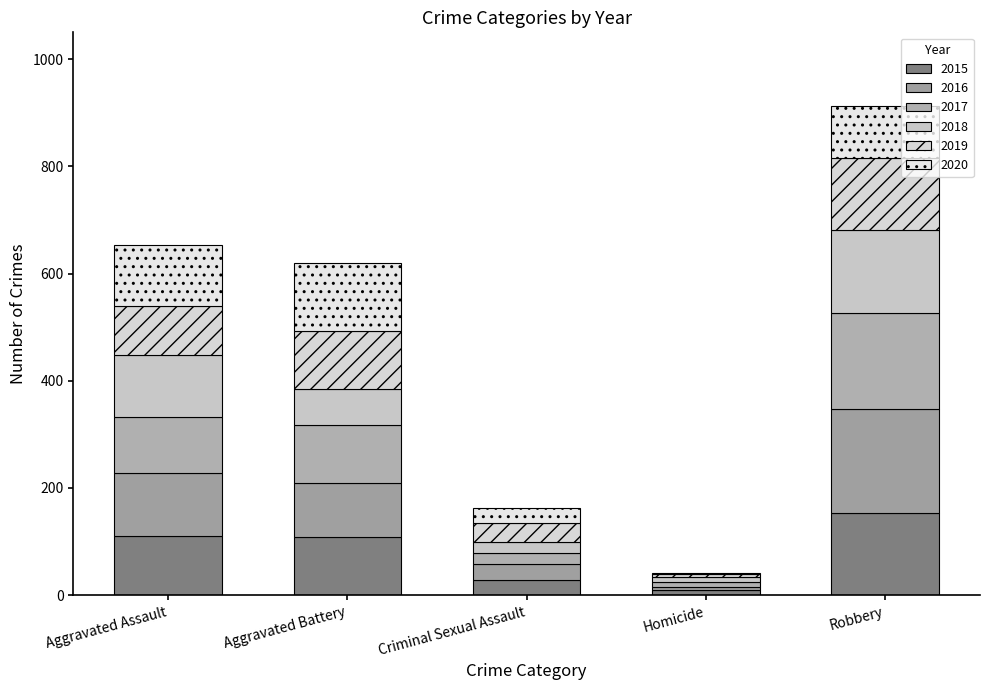

Are the bars horizontal?

No